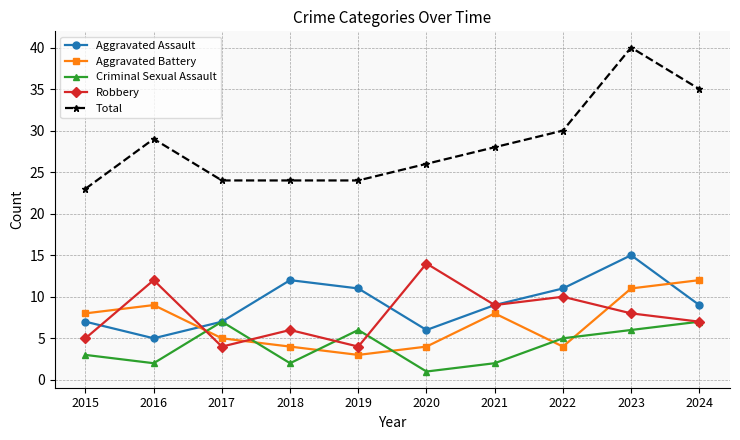

At 2023, list the series in order from smallest to largest.

Criminal Sexual Assault, Robbery, Aggravated Battery, Aggravated Assault, Total